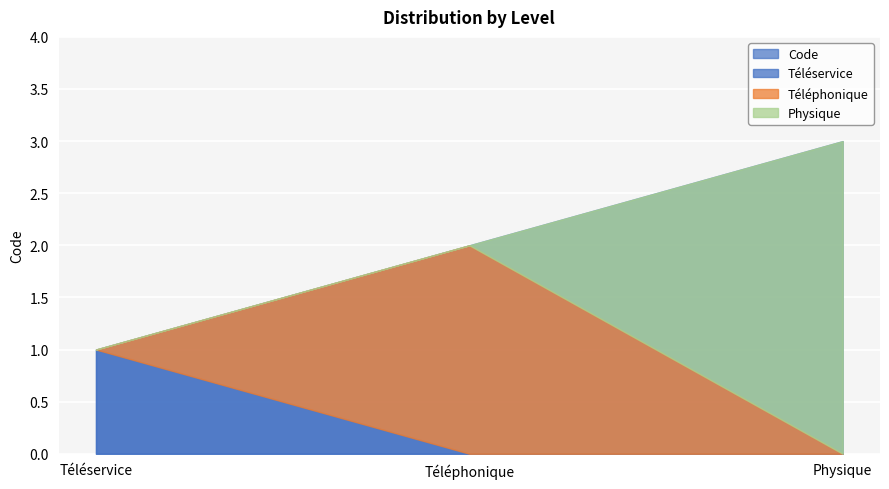

Reading left to right, extract all data points from this chart.

Téléservice=1	Téléphonique=2	Physique=3